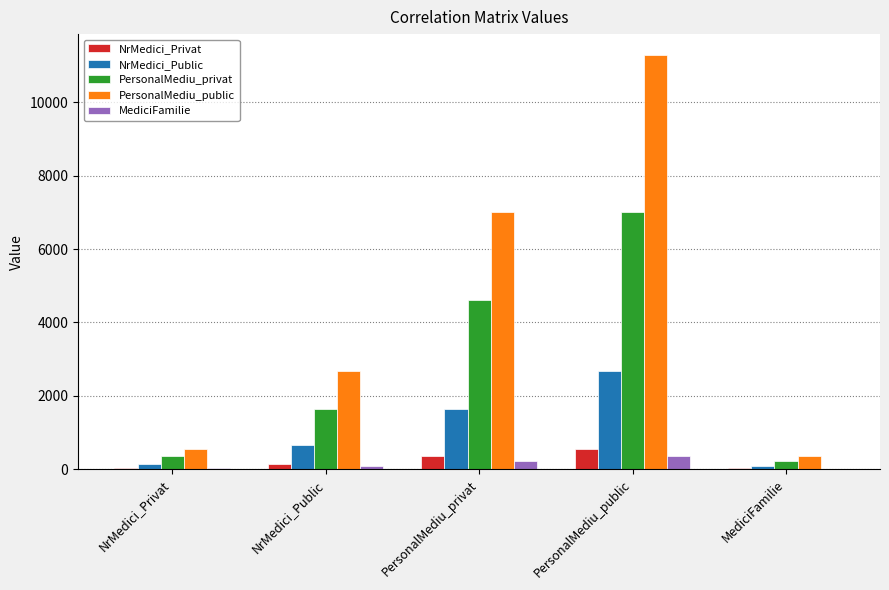

The PersonalMediu_privat series shows 219.5 at MediciFamilie. True or false?

True